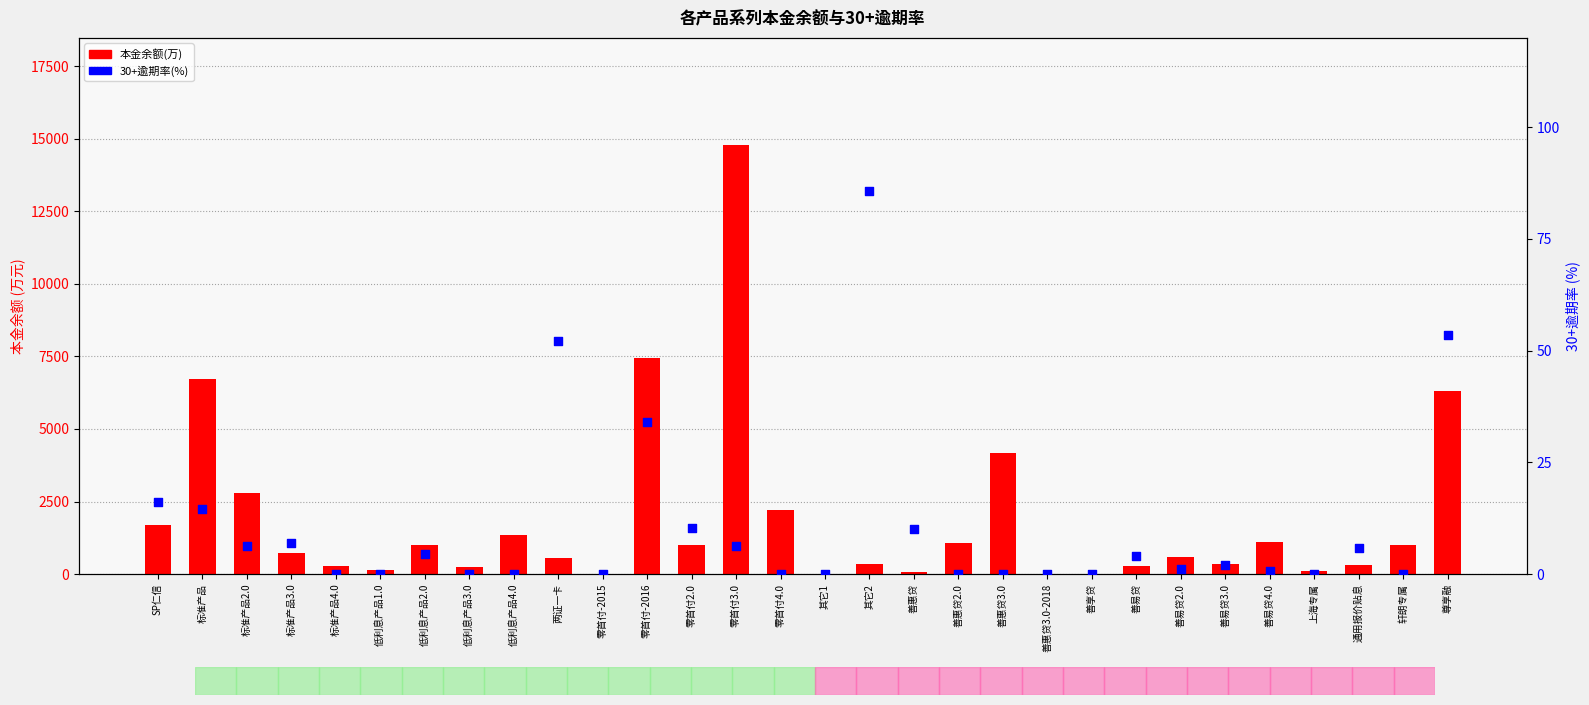

Which series has the largest total across all categories?

本金余额(万)